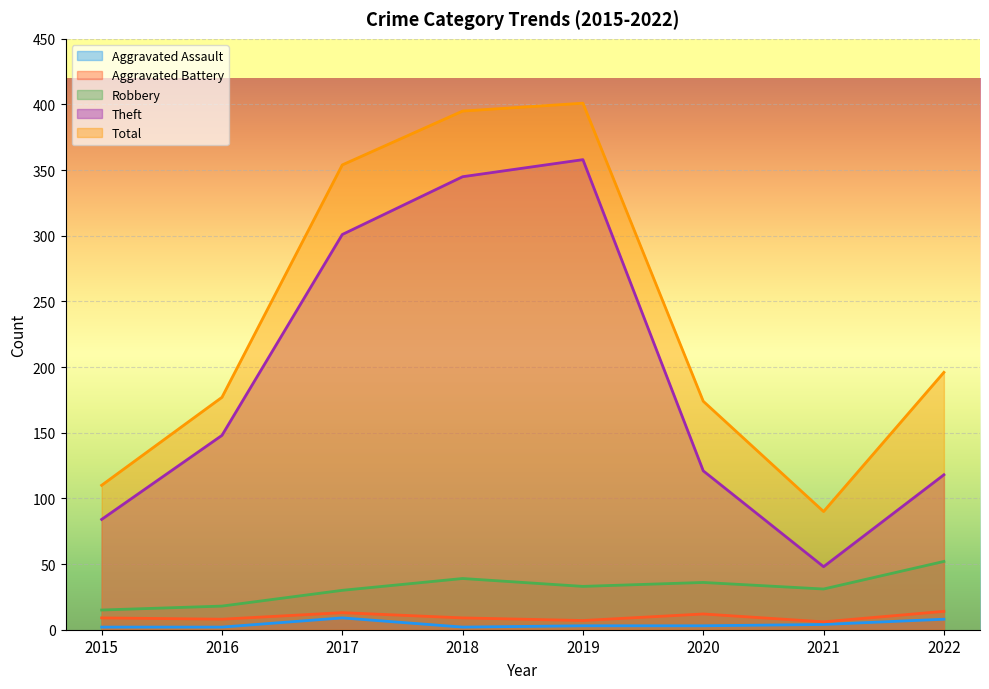

True or false: Robbery has more than 0 interior local peaks.

True